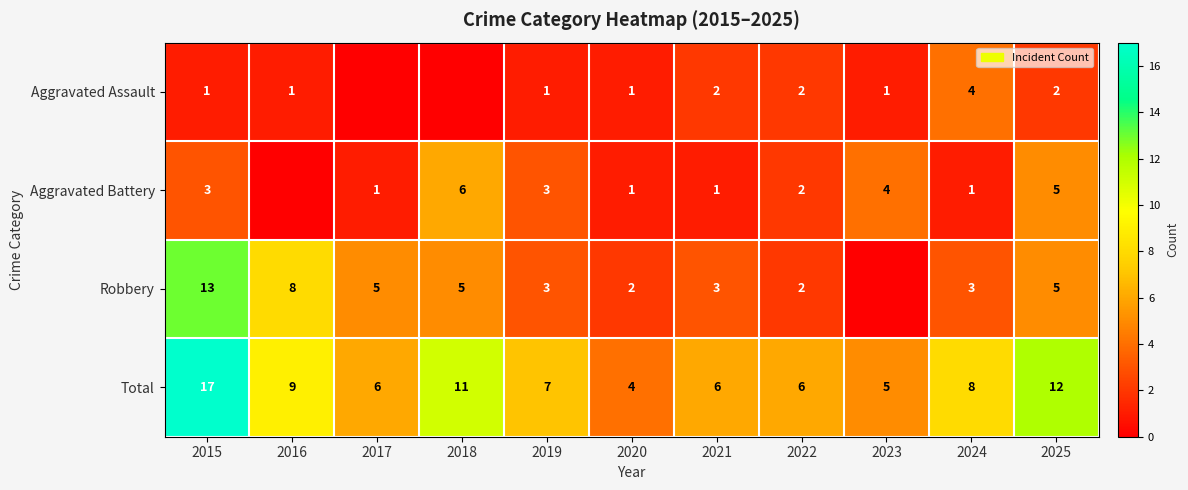

Read the Total value at 2025, to the nearest 5.

10